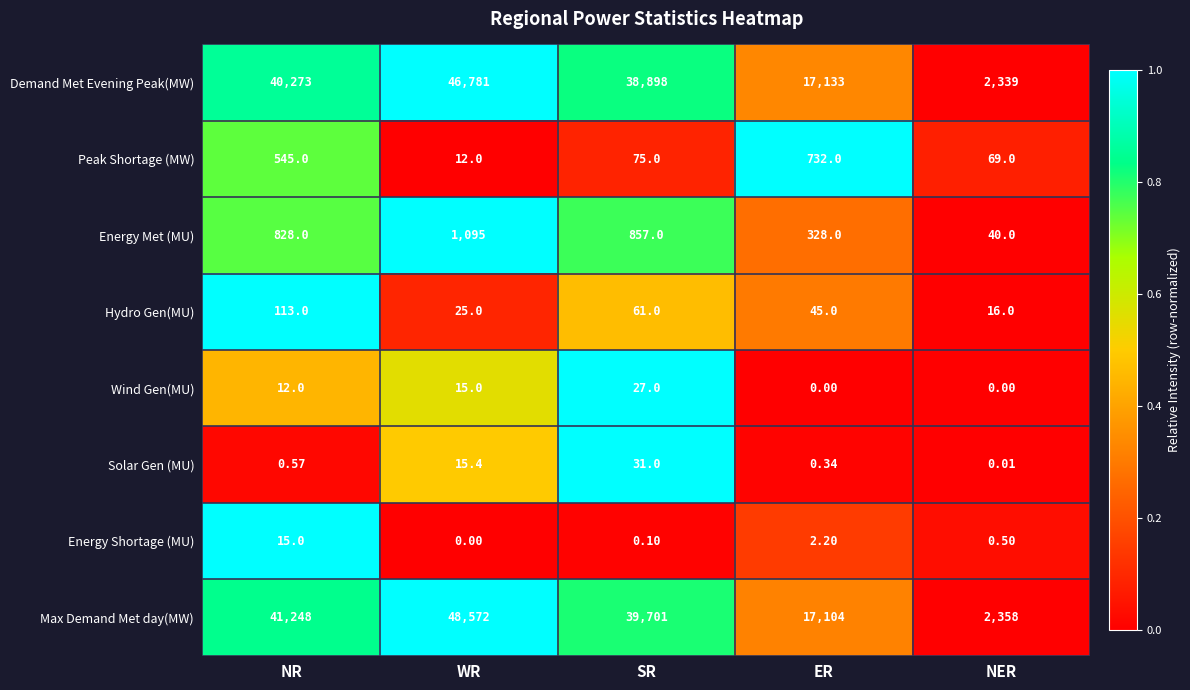

At NR, list the series in order from smallest to largest.

Solar Gen (MU), Wind Gen(MU), Energy Shortage (MU), Hydro Gen(MU), Peak Shortage (MW), Energy Met (MU), Demand Met Evening Peak(MW), Max Demand Met day(MW)